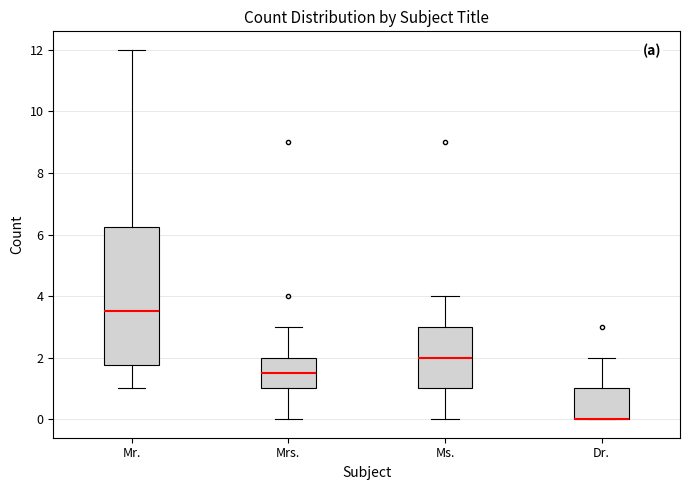

Reading left to right, transcribe this box plot: for each box, give where its median line is, the range the box spans, and where its two whiskers end, as read against the y-axis. The values are not printed on the chart, so give them approximately, as read against the axis.

Mr.: median 3.6, box 1.8 to 6.2, whiskers 1.0 to 12.0
Mrs.: median 1.6, box 1.0 to 2.0, whiskers 0.0 to 3.0
Ms.: median 2.0, box 1.0 to 3.0, whiskers 0.0 to 4.0
Dr.: median 0.0 (drawn on the box's lower edge), box 0.0 to 1.0, whiskers 0.0 to 2.0